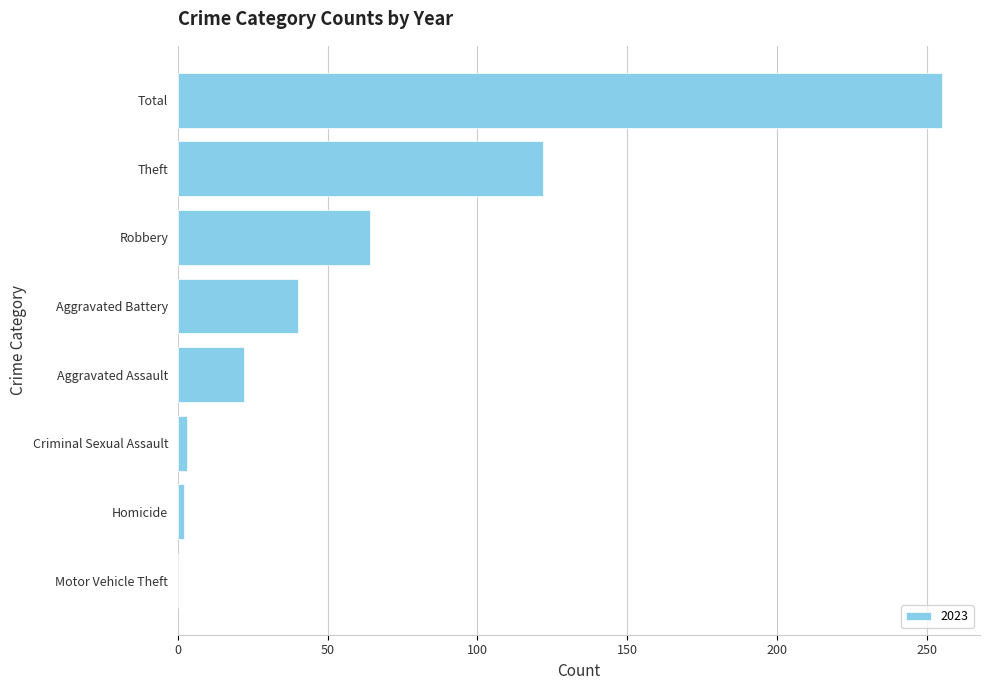

What is the greatest value displayed?

255